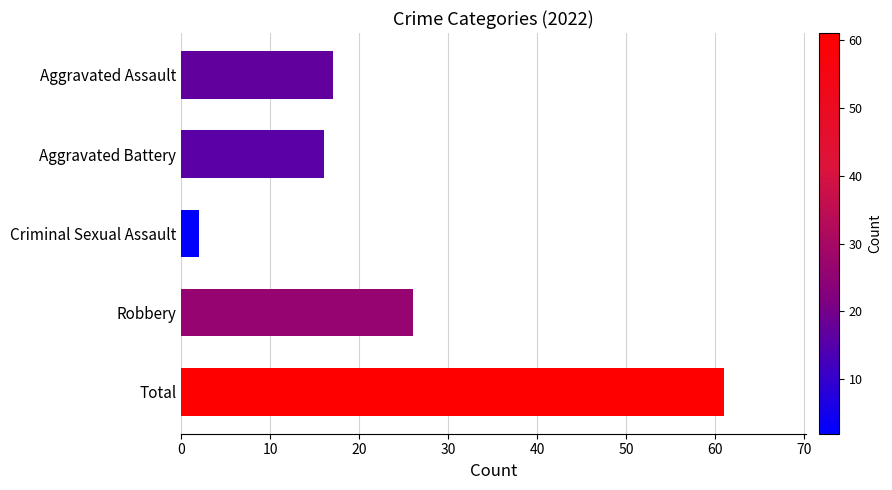

Reading top to bottom, transcribe all the data shown in this chart.

Aggravated Assault=17	Aggravated Battery=16	Criminal Sexual Assault=2	Robbery=26	Total=61